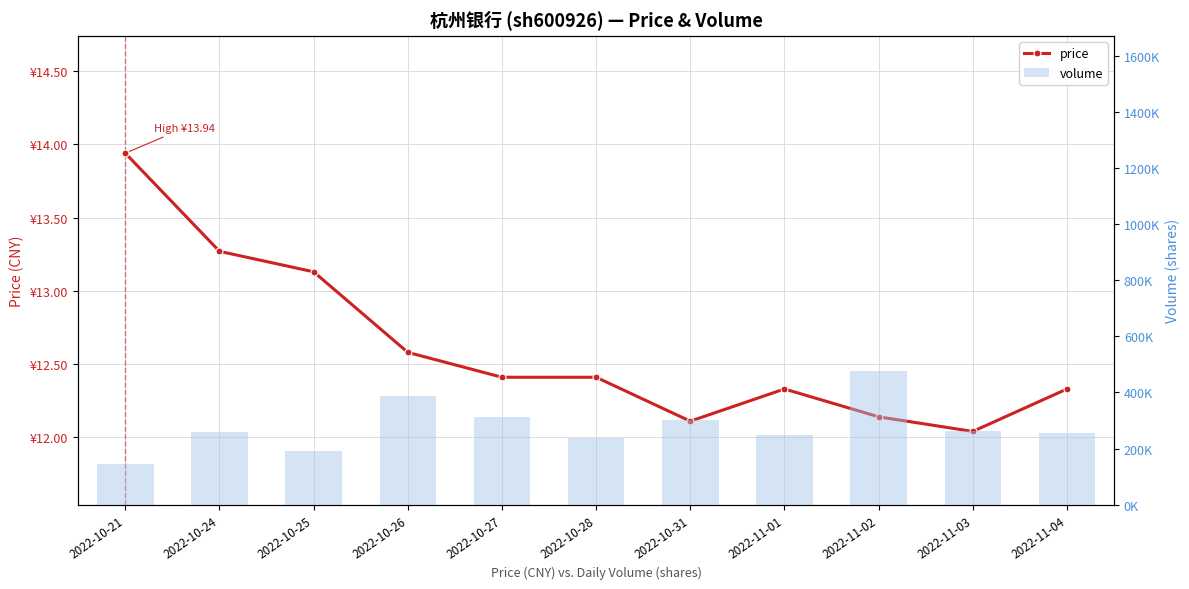

Rank the series by their maximum value, from highest to lowest.

volume, price